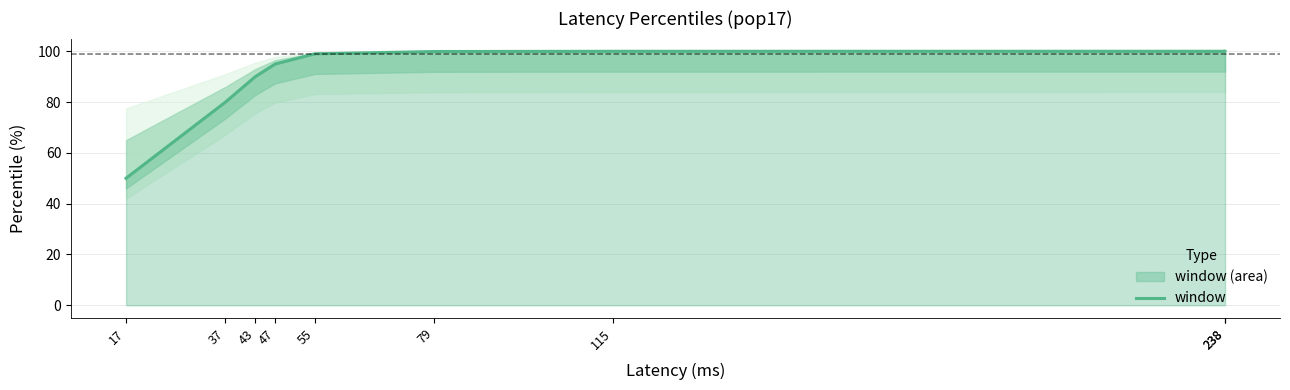

Rank the categories by value from highest to lowest.

238, 238, 115, 79, 55, 47, 43, 37, 17